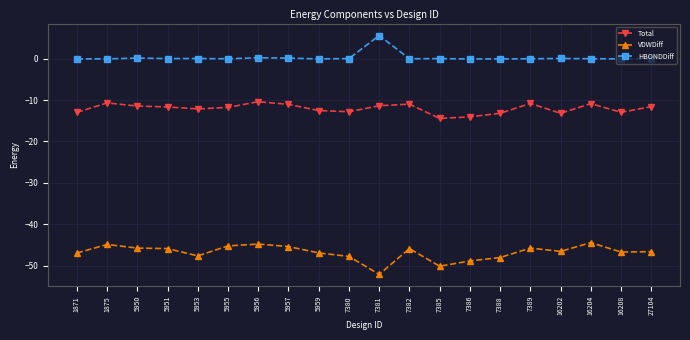

Is this an area chart (filled region under the line)?

No